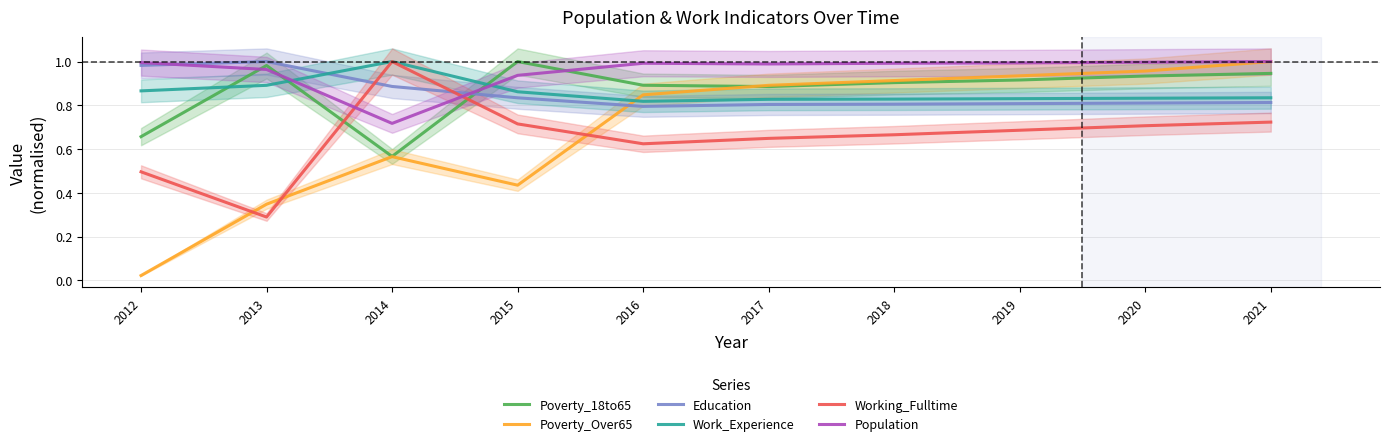

Reading left to right, transcribe all the data shown in this chart.

Poverty_18to65: 2012=0.7	2013=1.0	2014=0.6	2015=1.0	2016=0.9	2017=0.9	2018=0.9	2019=0.9	2020=0.9	2021=0.9
Poverty_Over65: 2012=0.0	2013=0.3	2014=0.6	2015=0.4	2016=0.8	2017=0.9	2018=0.9	2019=0.9	2020=1.0	2021=1.0
Education: 2012=1.0	2013=1.0	2014=0.9	2015=0.8	2016=0.8	2017=0.8	2018=0.8	2019=0.8	2020=0.8	2021=0.8
Work_Experience: 2012=0.9	2013=0.9	2014=1.0	2015=0.9	2016=0.8	2017=0.8	2018=0.8	2019=0.8	2020=0.8	2021=0.8
Working_Fulltime: 2012=0.5	2013=0.3	2014=1.0	2015=0.7	2016=0.6	2017=0.6	2018=0.7	2019=0.7	2020=0.7	2021=0.7
Population: 2012=1.0	2013=1.0	2014=0.7	2015=0.9	2016=1.0	2017=1.0	2018=1.0	2019=1.0	2020=1.0	2021=1.0